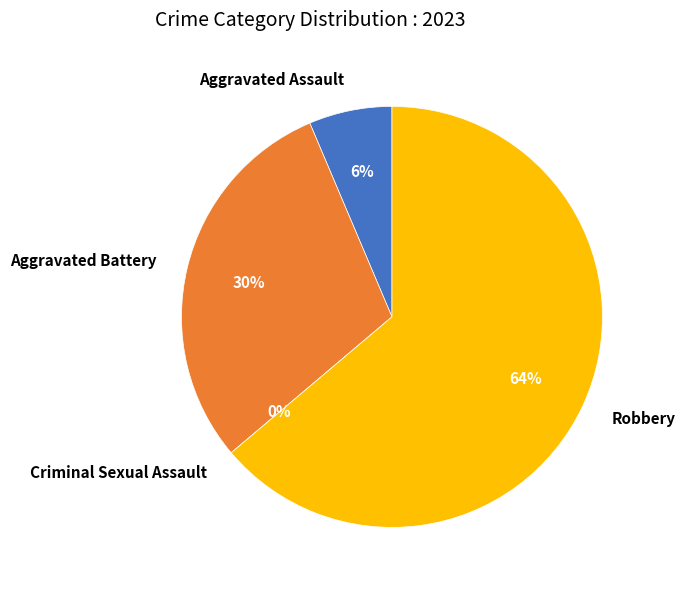

The Robbery slice represents 64% of the pie. True or false?

True